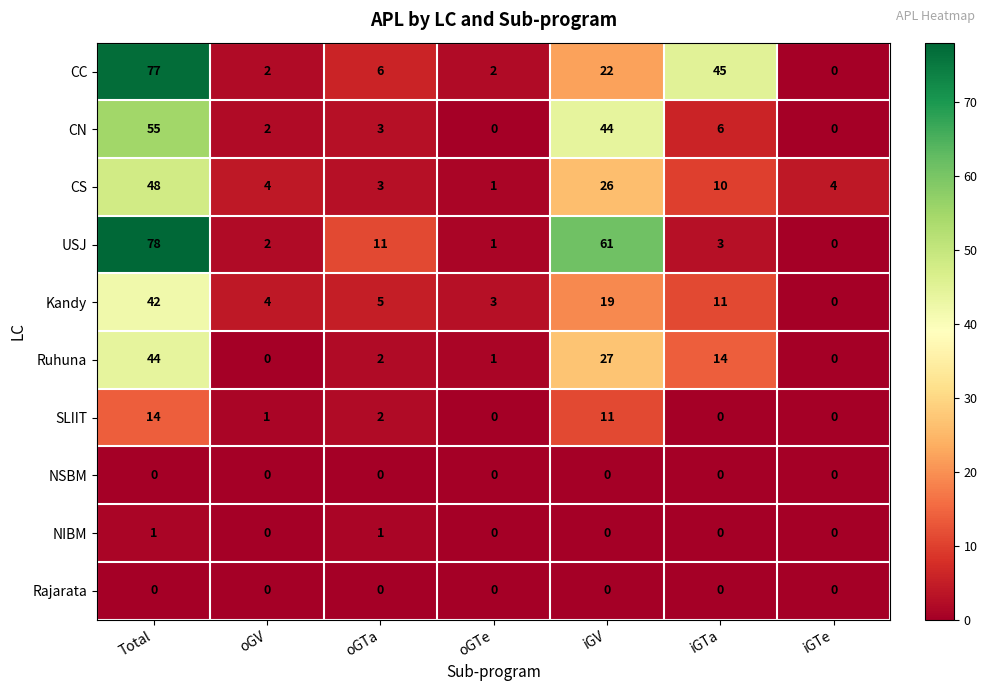

What is the difference between the USJ values at oGTa and iGTa?

8